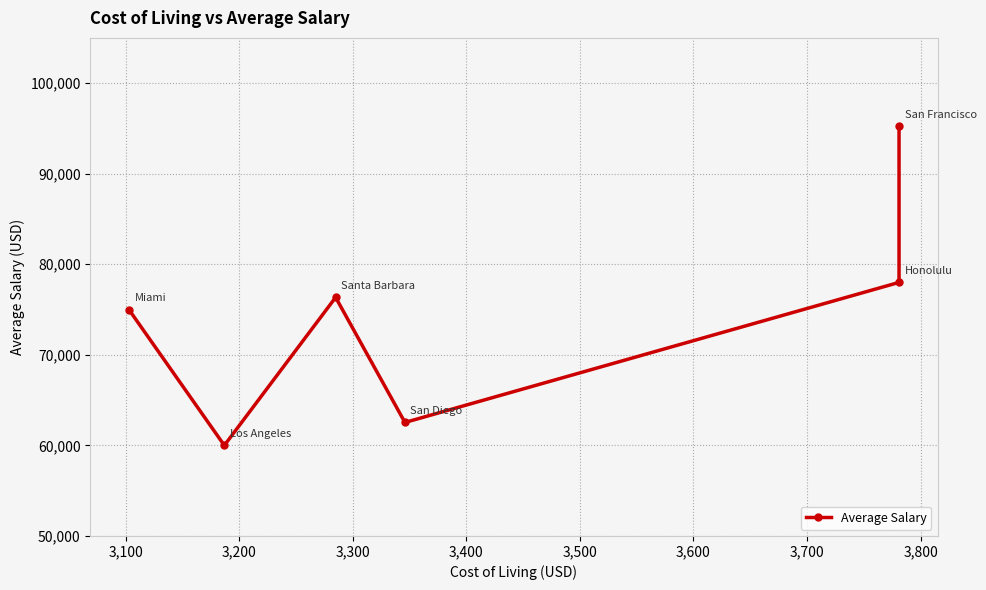

Reading left to right, what are all the values shown in this chart?

75000	60000	76349	62536	78000	95265